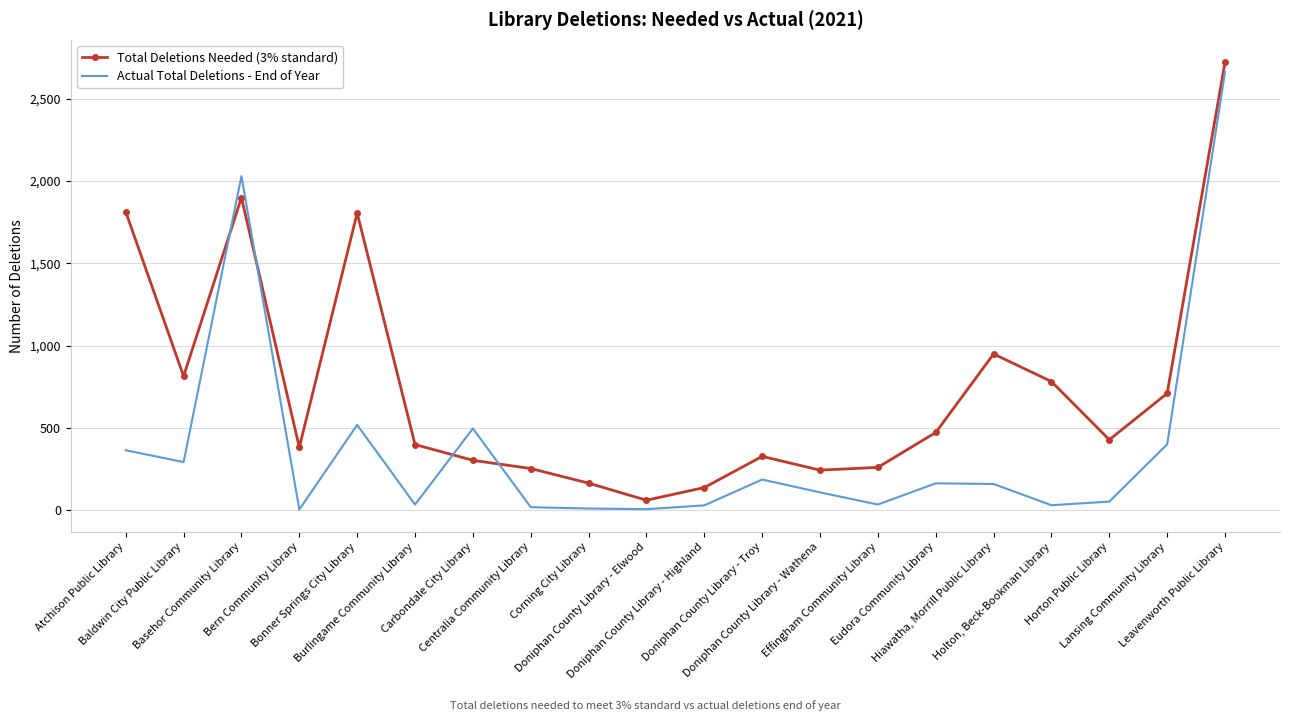

Rank the series by their average value, from highest to lowest.

Total Deletions Needed (3% standard), Actual Total Deletions - End of Year